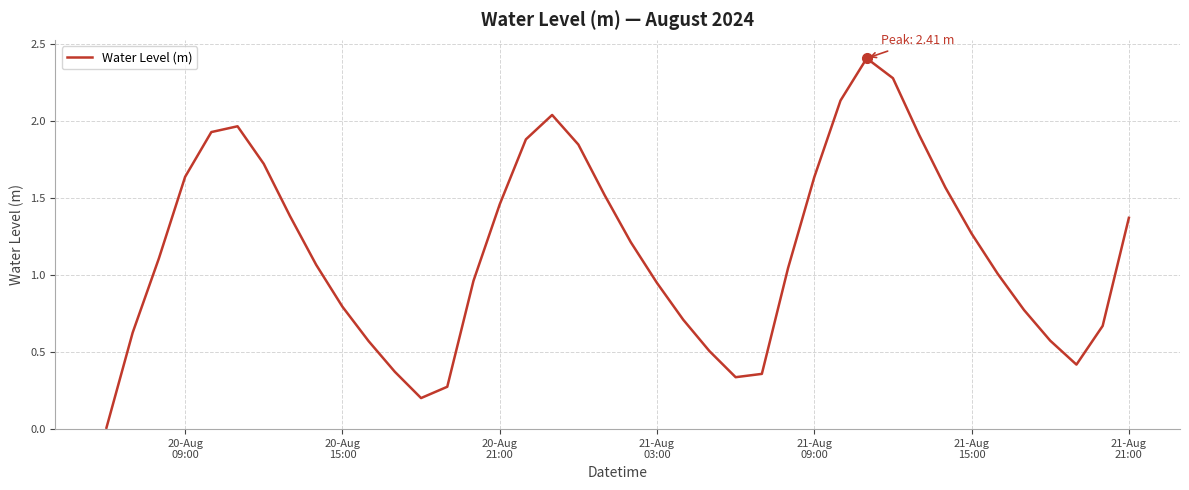

What is the difference between the maximum and minimum values?

2.4